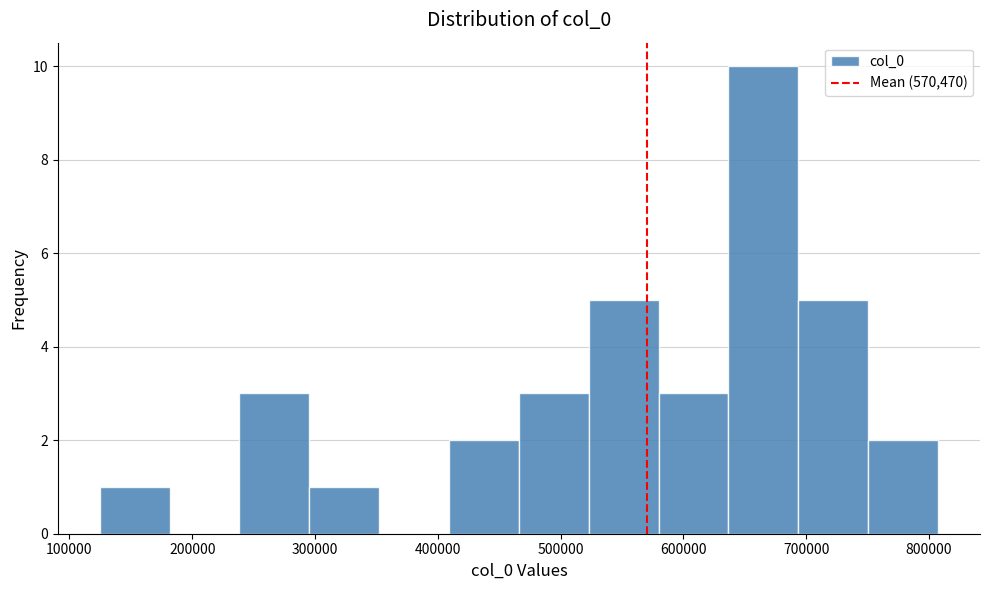

Over which range of the x-axis is the bar tallest?

640000 to 690000